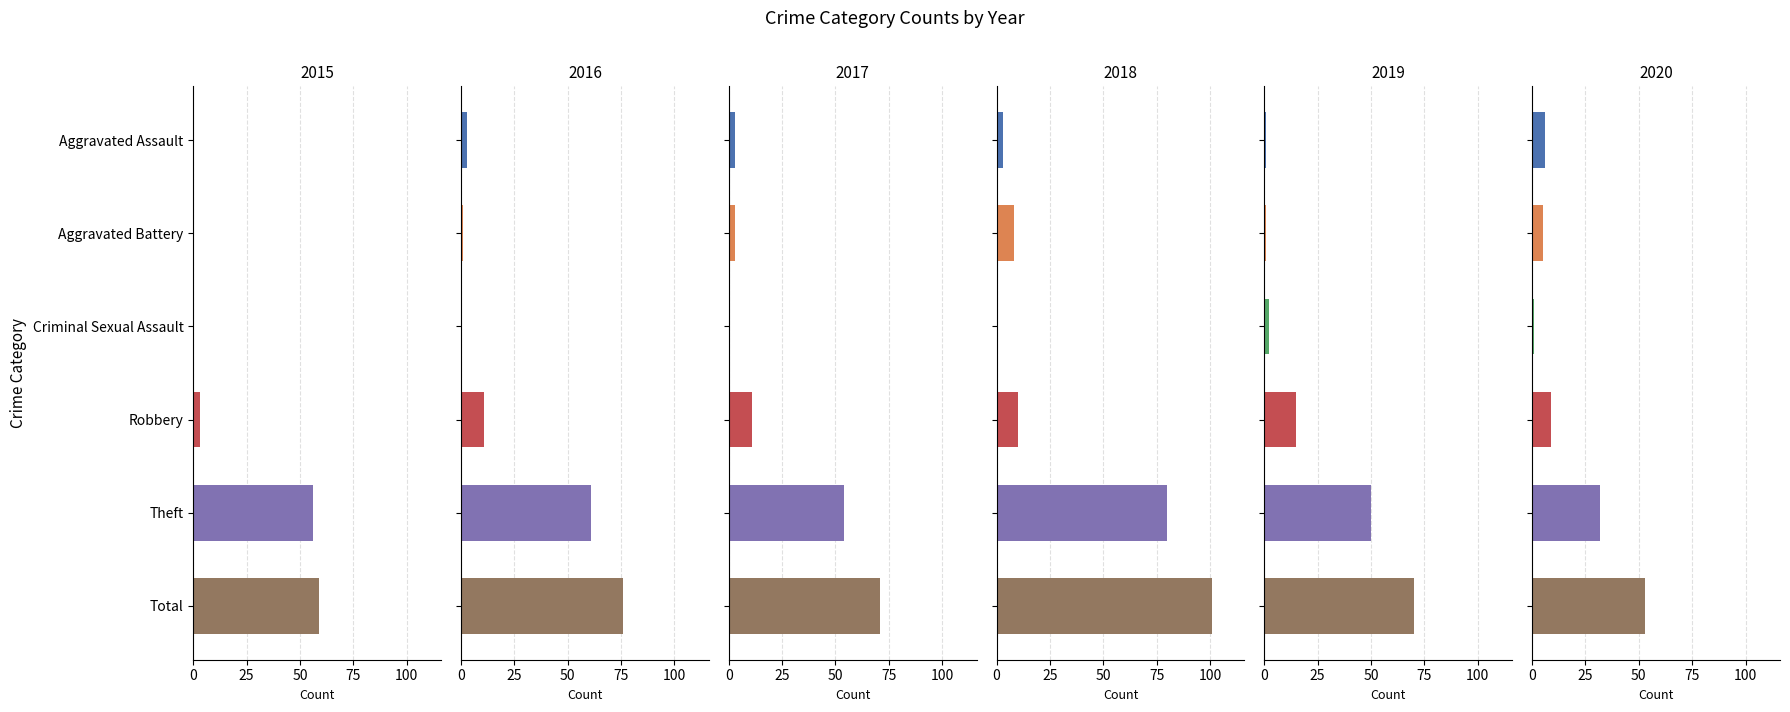

How many data points in 2018 are above 10?

2